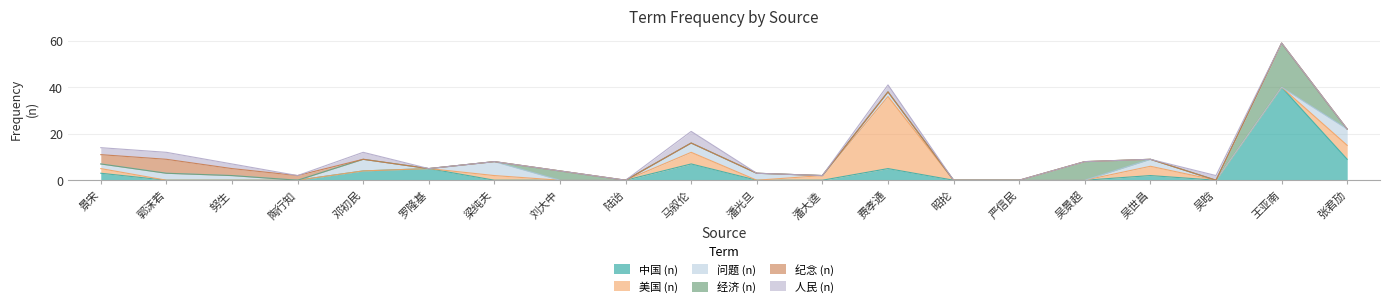

Which category has the highest value in the 美国 (n) series?

费孝通